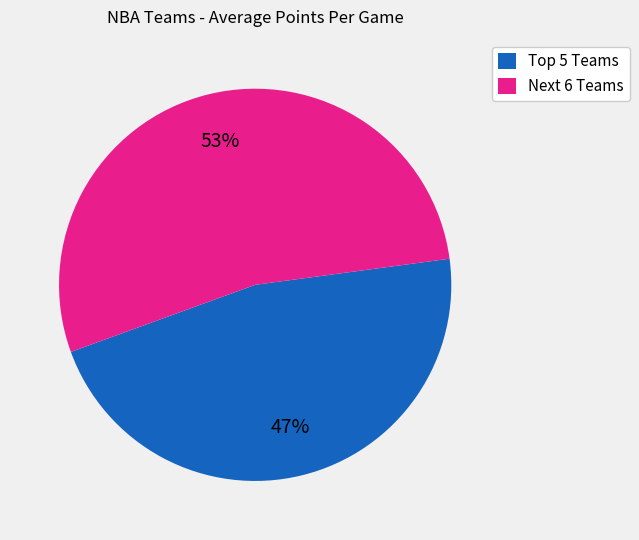

Is there any slice that represents more than half of the pie?

Yes